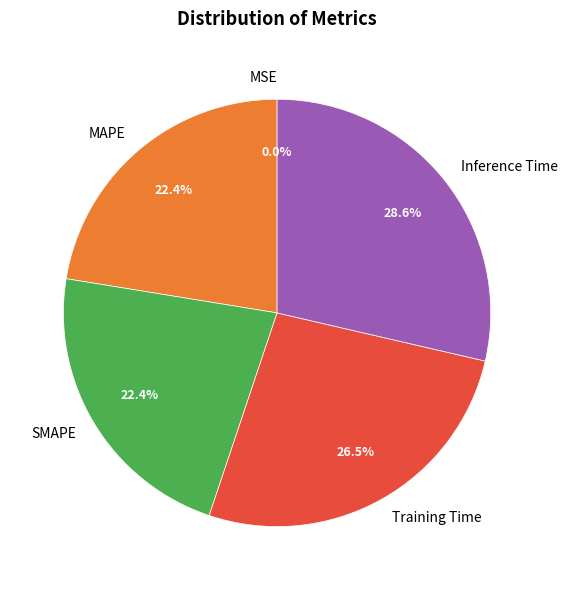

Does Training Time account for over 50% of the chart?

No